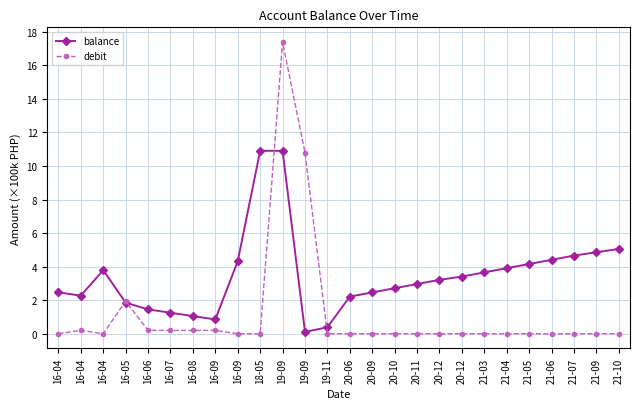

How many distinct data groups are displayed?

2